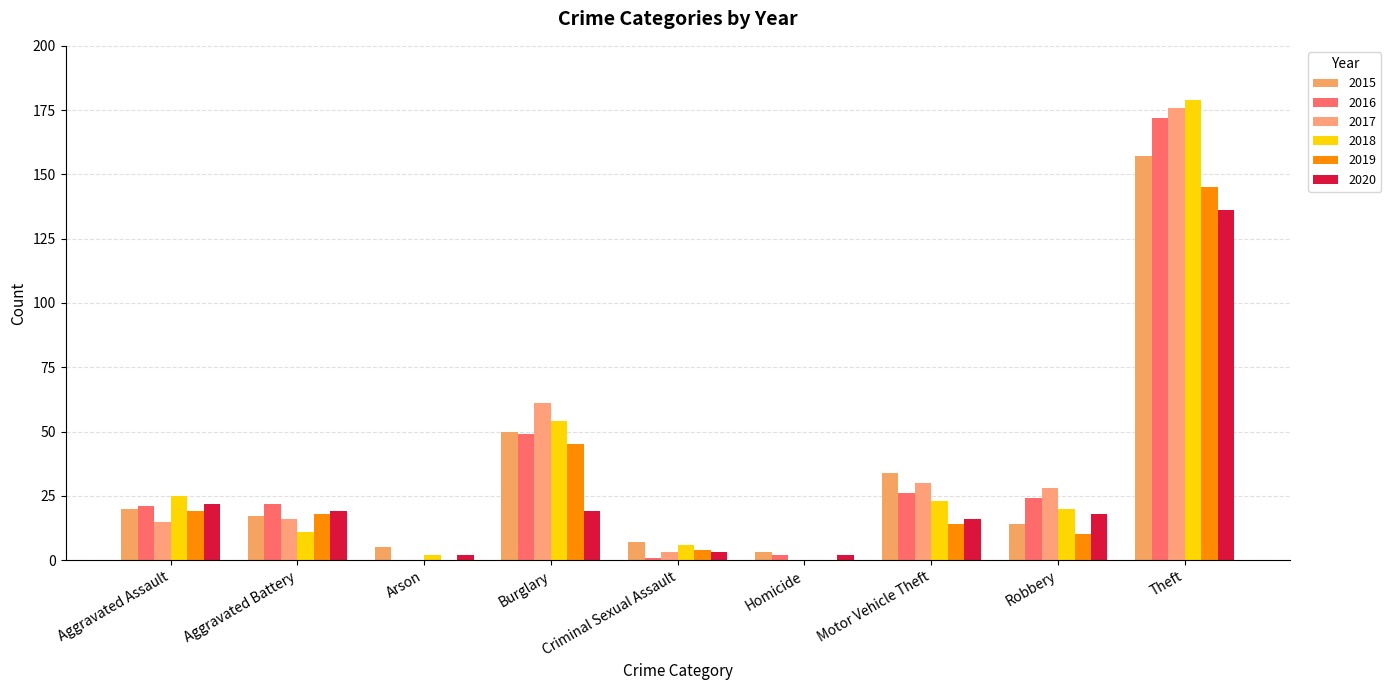

How many categories are shown in the chart?

9